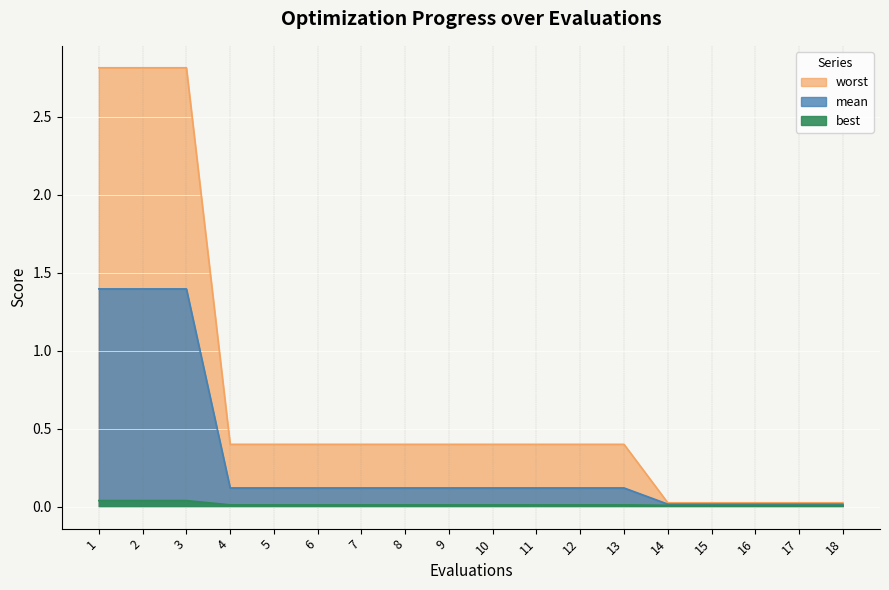

What is the difference between the maximum and second lowest values in the mean series?

1.4